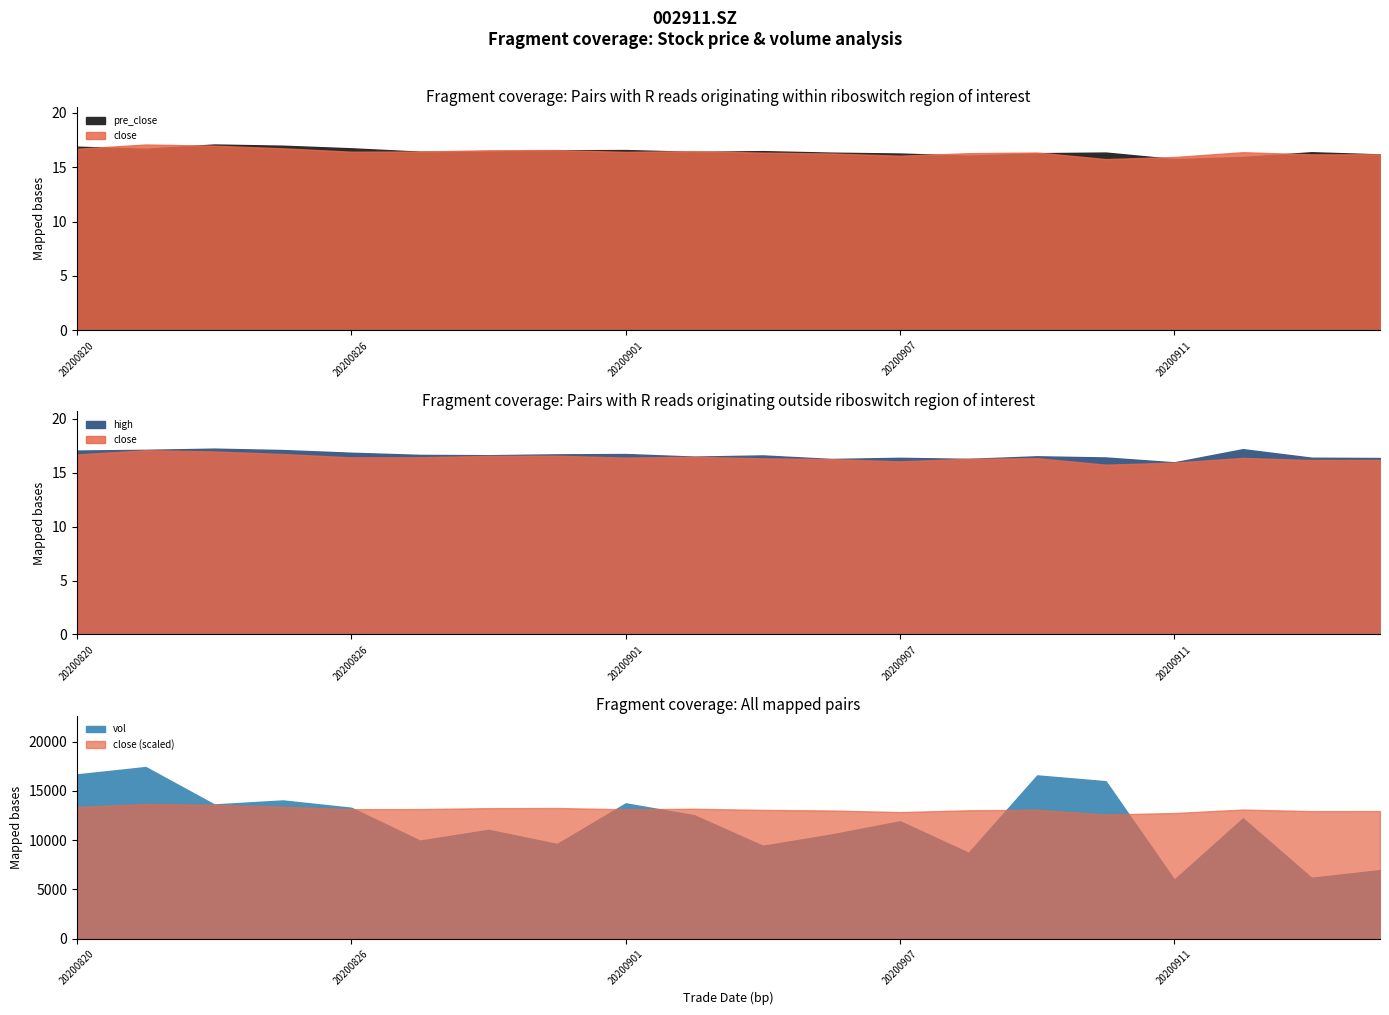

Reading right to left, transcribe all the data shown in this chart.

close: 16.2	16.2	16.4	15.9	15.8	16.4	16.3	16.1	16.3	16.3	16.5	16.4	16.6	16.6	16.4	16.4	16.7	17.0	17.1	16.7
high: 16.4	16.4	17.2	16.0	16.4	16.5	16.3	16.4	16.3	16.6	16.5	16.7	16.7	16.6	16.7	16.9	17.1	17.2	17.1	17.1
pre_close: 16.2	16.4	15.9	15.8	16.4	16.3	16.1	16.3	16.3	16.5	16.4	16.6	16.6	16.4	16.4	16.7	17.0	17.1	16.7	16.9
vol: 6954.0	6170.2	12209.1	5975.3	15984.2	16575.4	8711.0	11913.0	10573.8	9422.0	12522.7	13737.0	9602.0	11044.9	9948.0	13288.2	14029.8	13623.0	17424.0	16678.0